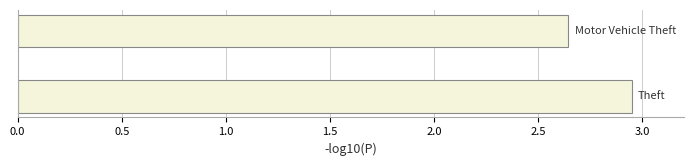

What is the difference between the maximum and minimum values?

0.3